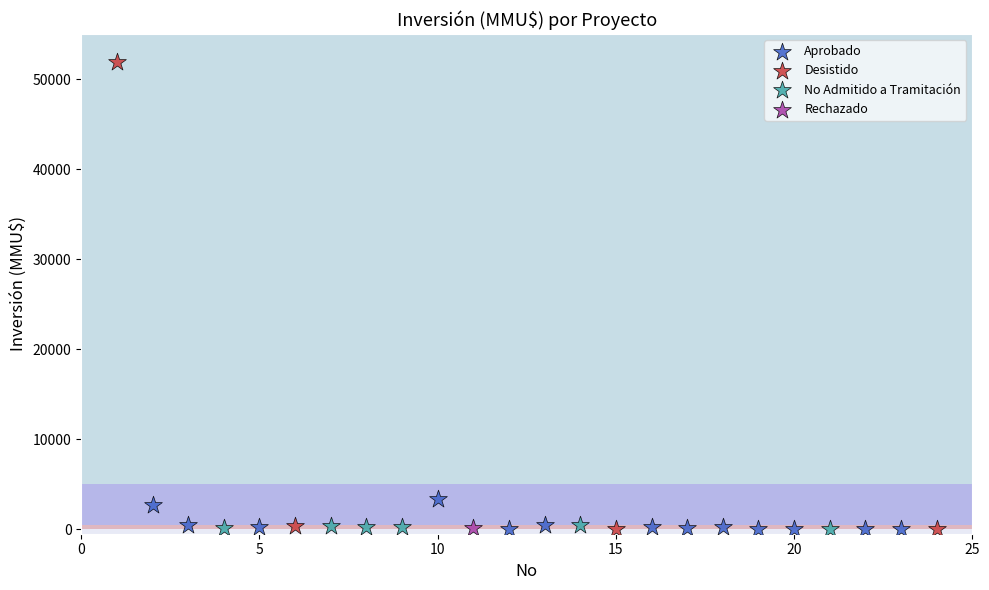

What are all the series names shown in the legend?

Aprobado, Desistido, No Admitido a Tramitación, Rechazado